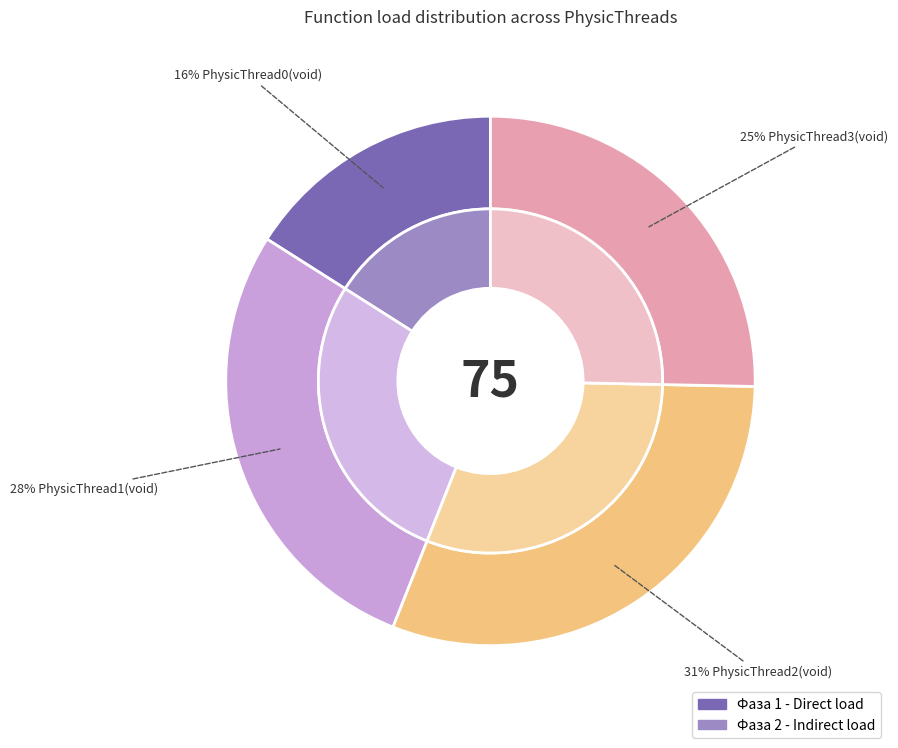

What percentage do PhysicThread3(void) and PhysicThread1(void) together represent?

53.3%